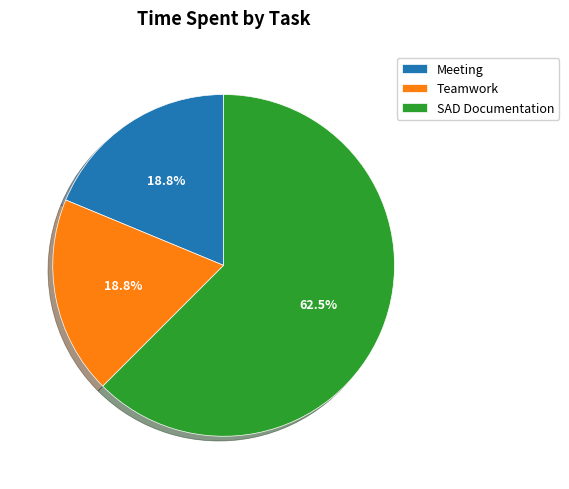

Which category has the biggest portion of the pie?

SAD Documentation